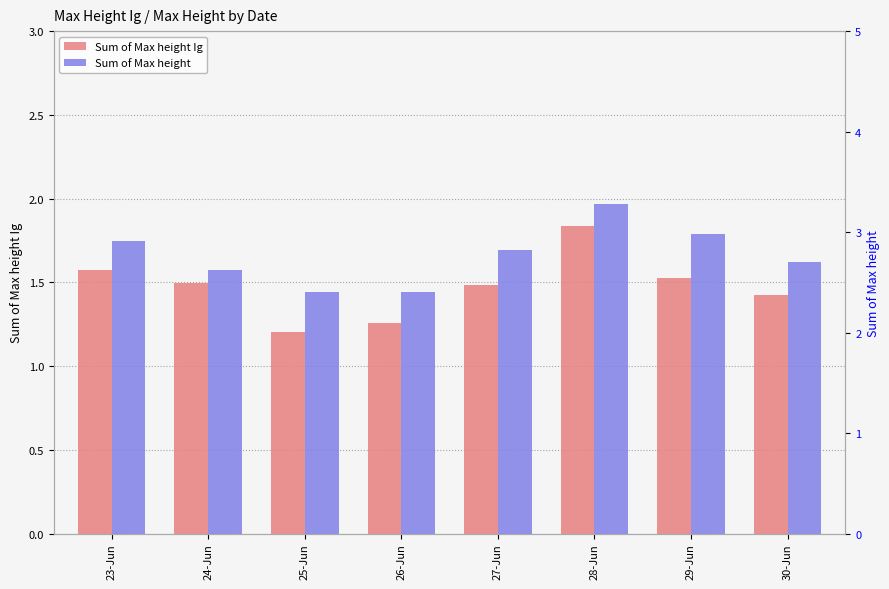

Reading right to left, extract all data points from this chart.

Sum of Max height Ig: 30-Jun=1.4	29-Jun=1.5	28-Jun=1.8	27-Jun=1.5	26-Jun=1.3	25-Jun=1.2	24-Jun=1.5	23-Jun=1.6
Sum of Max height: 30-Jun=2.7	29-Jun=3.0	28-Jun=3.3	27-Jun=2.8	26-Jun=2.4	25-Jun=2.4	24-Jun=2.6	23-Jun=2.9